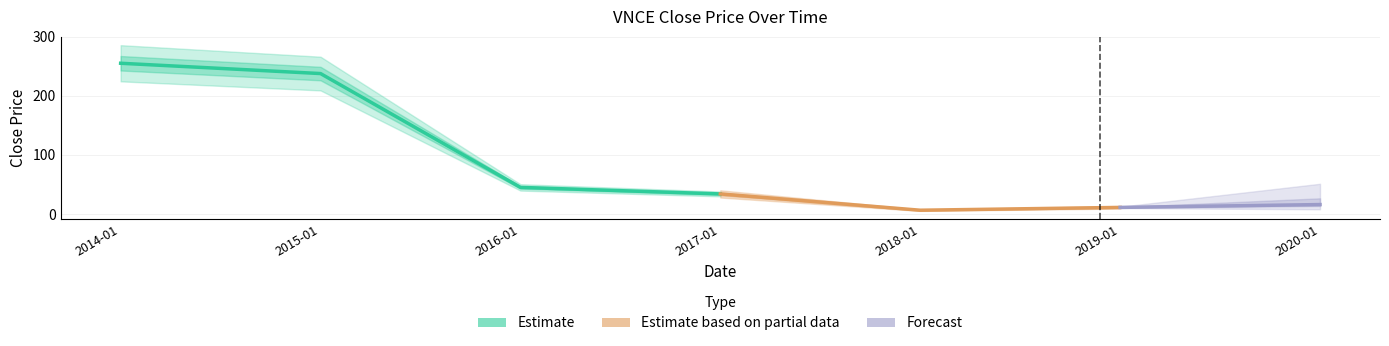

What is the label of the 7th point from the left?

2020-01